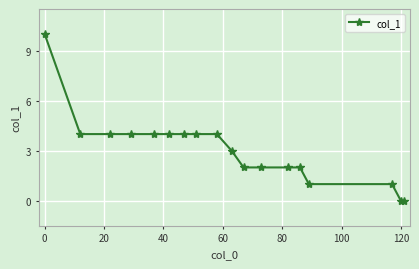

How many lines are shown in the chart?

1